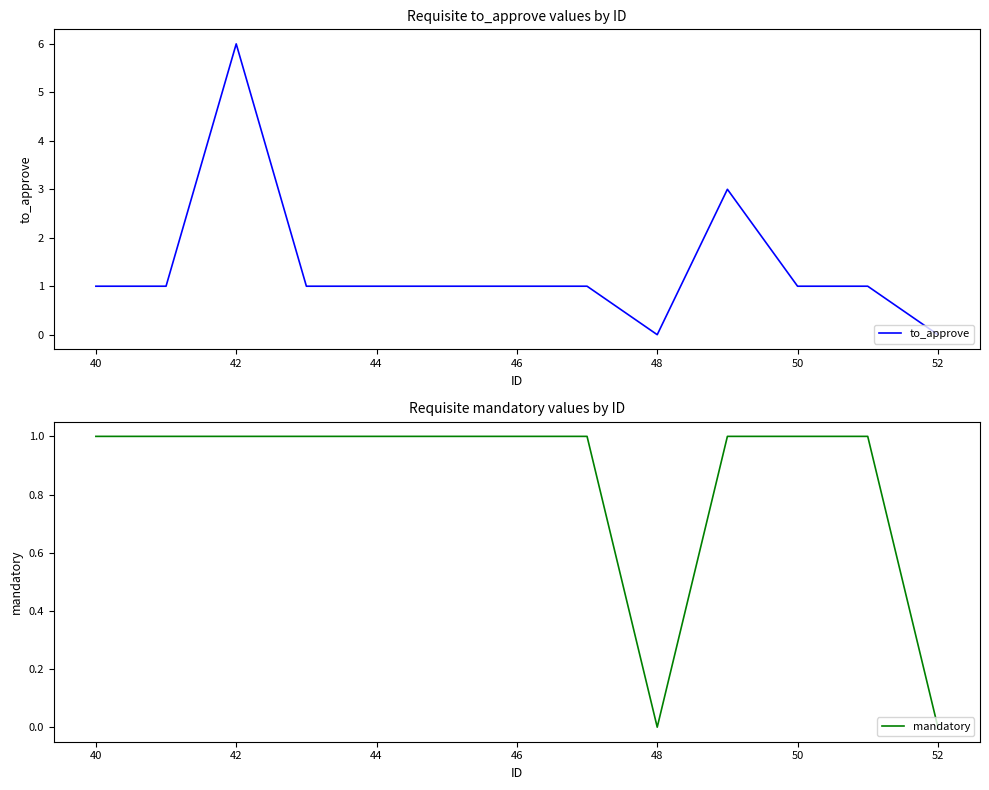

Rank the series by their average value, from highest to lowest.

to_approve, mandatory